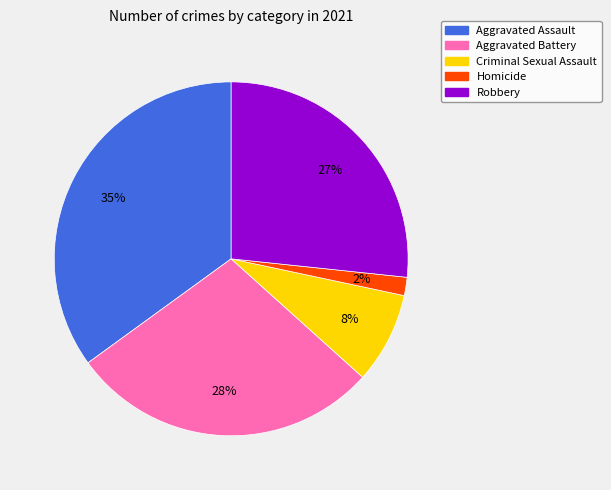

The Aggravated Assault slice represents 35% of the pie. True or false?

True